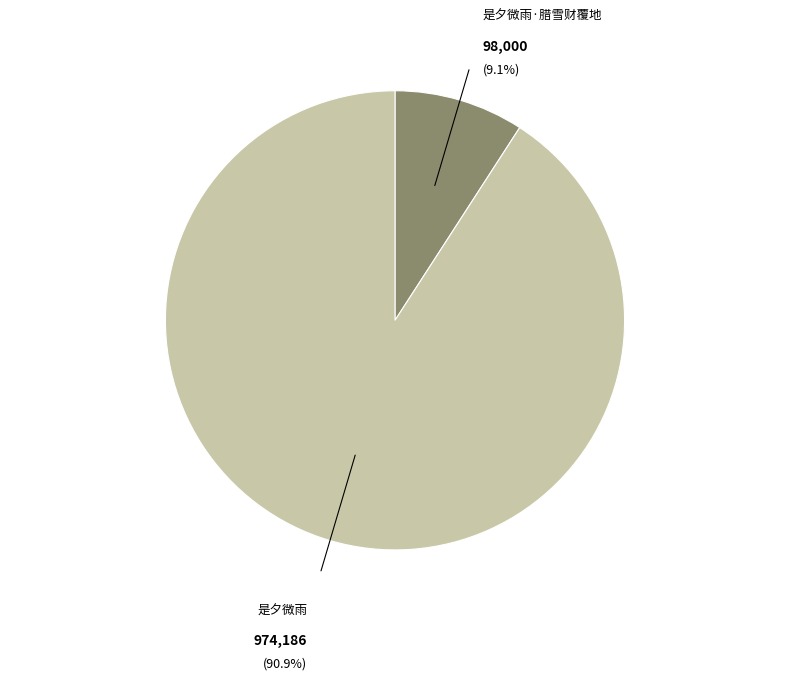

Is it true that 是夕微雨·腊雪财覆地 is 1% of the pie?

False